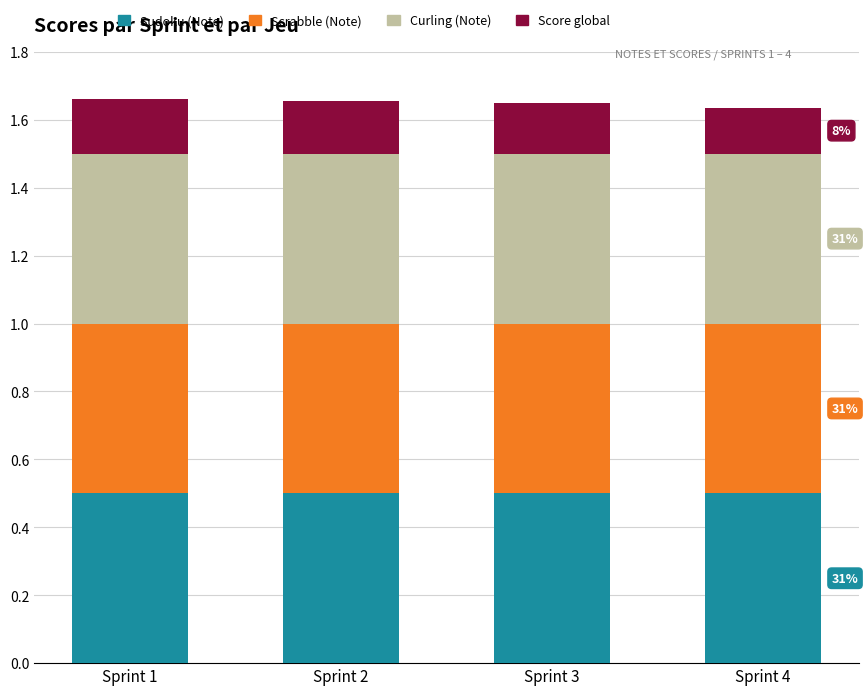

The value of Sudoku (Note) at Sprint 3 is 0.5. True or false?

True